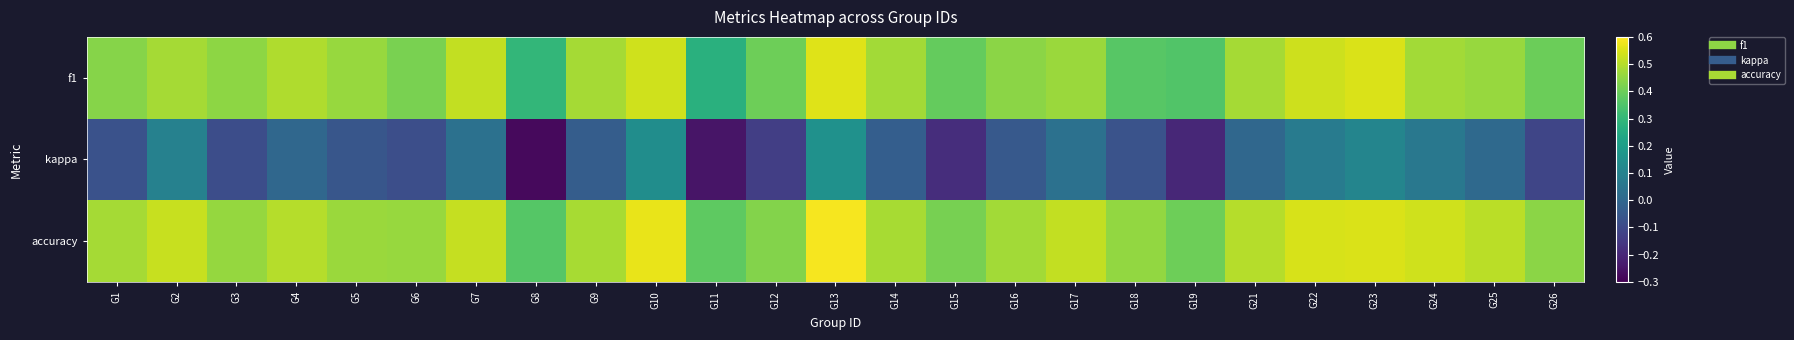

At which category is the sum across all series the highest?

G13